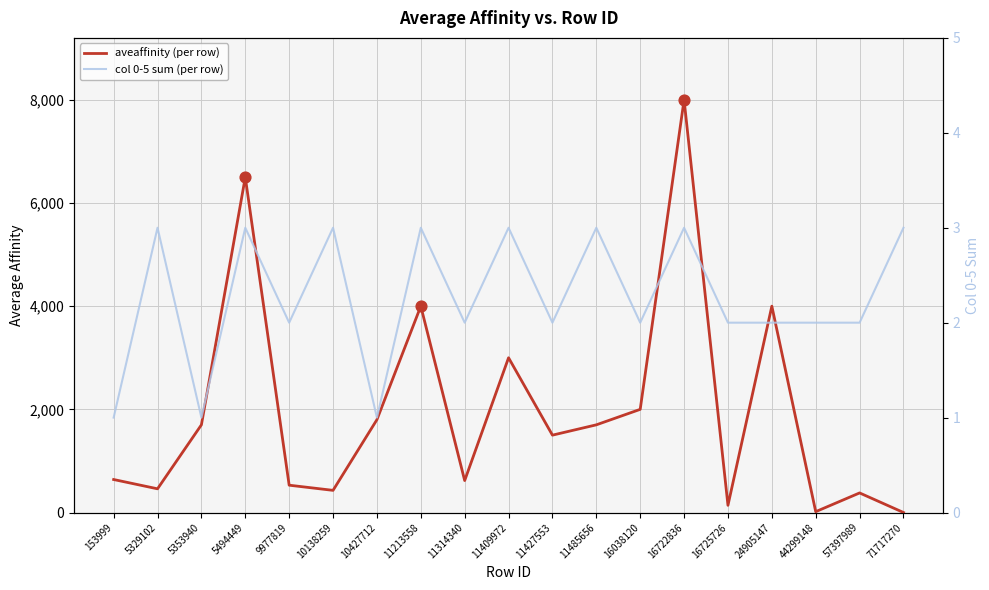

Is the value of col 0-5 sum (per row) at 5494449 greater than the value of aveaffinity (per row) at 10138259?

No